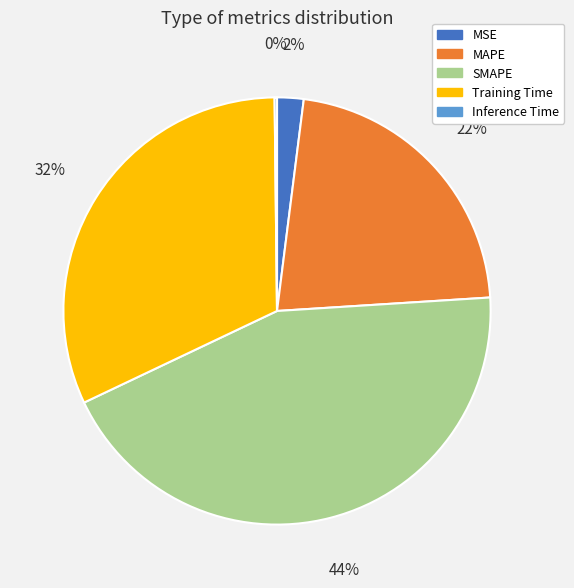

Does Training Time account for over 50% of the chart?

No